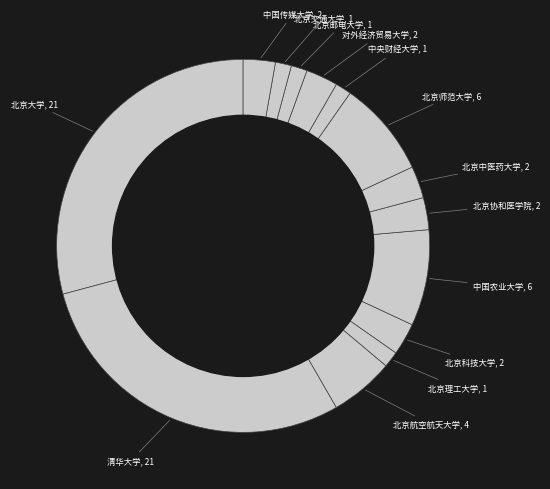

To the nearest percent, what is the average slice percentage?

7%